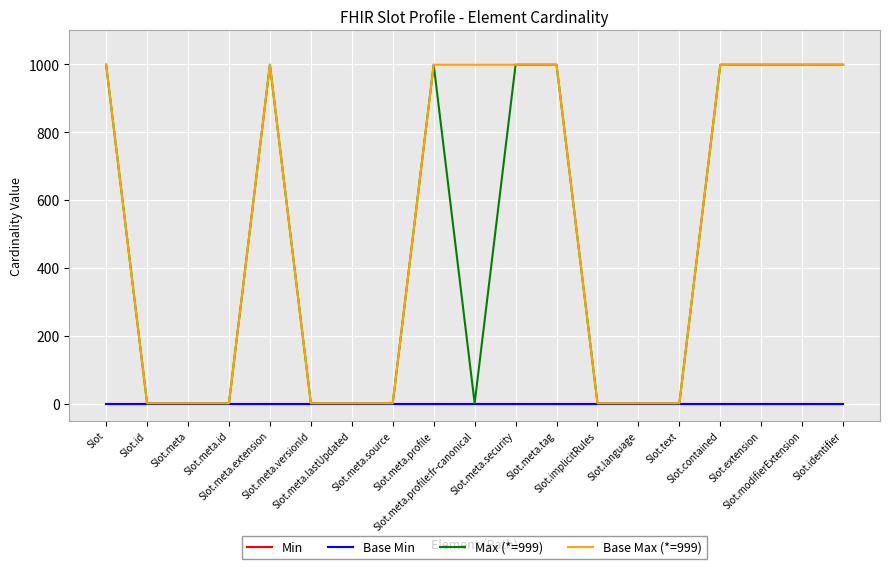

The Base Min series shows 0 at Slot.id. True or false?

True